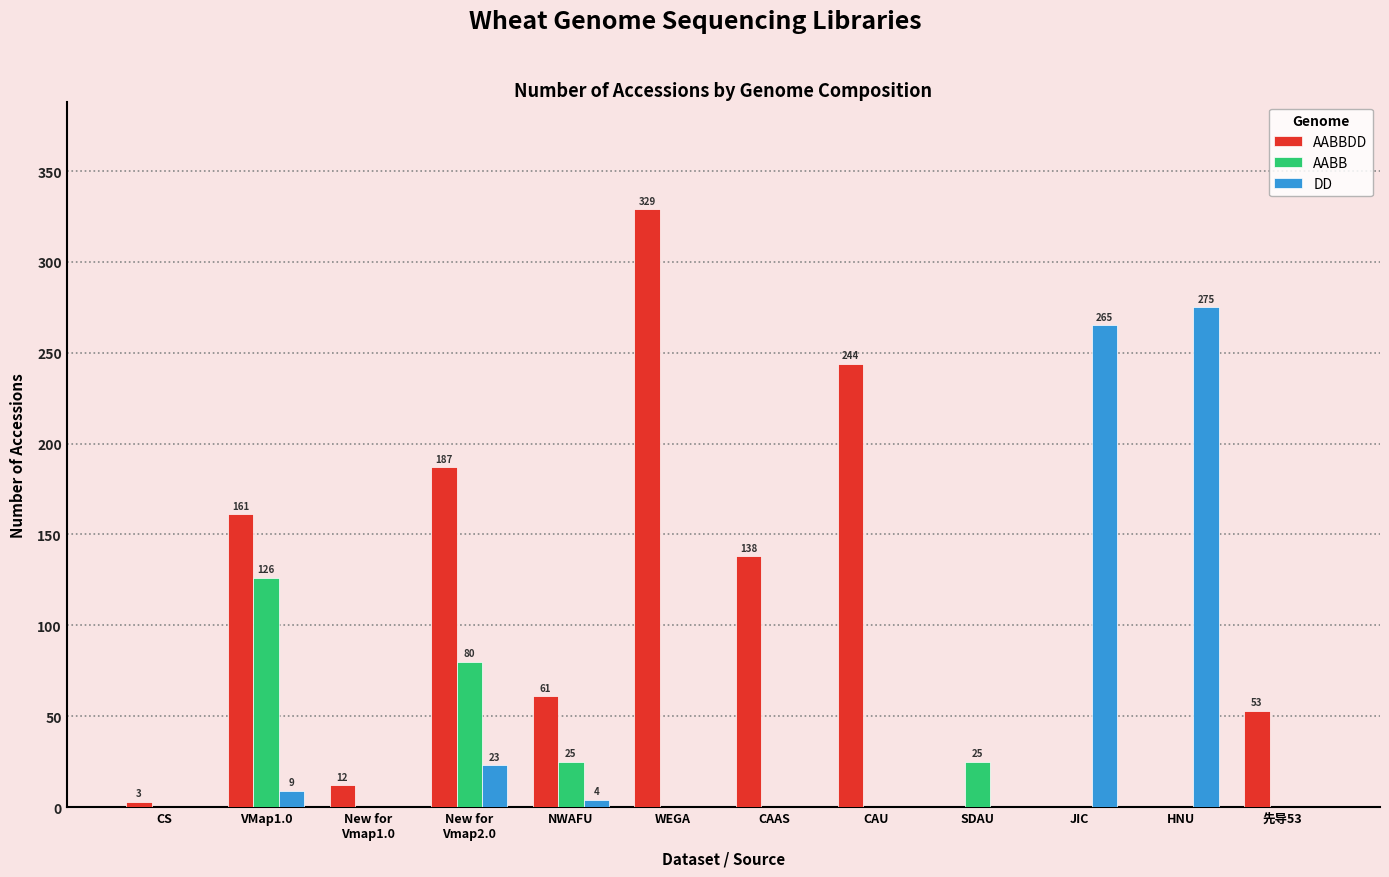

What is the maximum value for AABBDD?

329